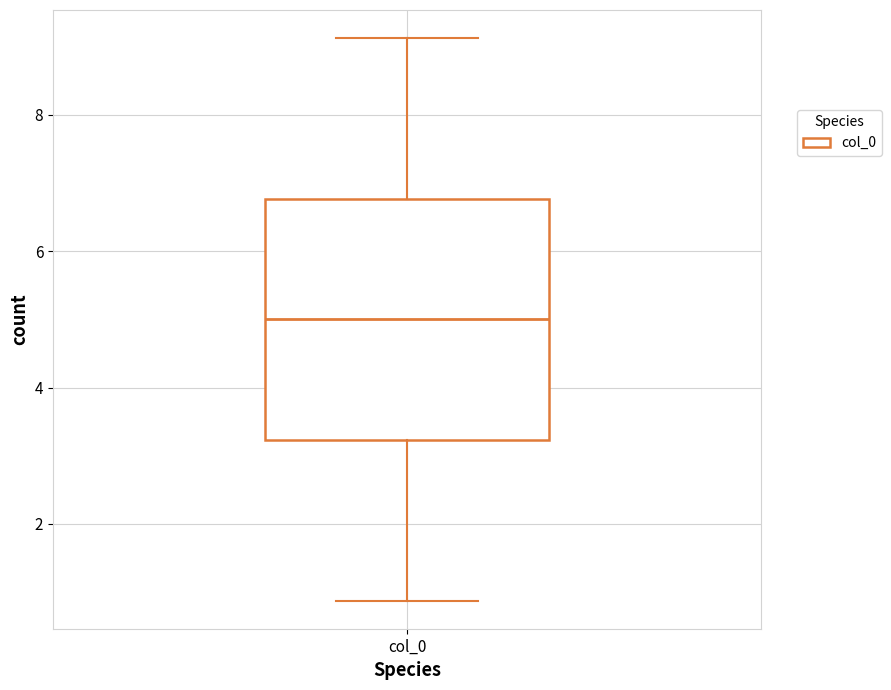

Transcribe this box plot: give where the median line is, the range the box spans, and where the two whiskers end, as read against the y-axis. The values are not printed on the chart, so give them approximately, as read against the axis.

median 5.0, box 3.2 to 6.8, whiskers 0.8 to 9.2